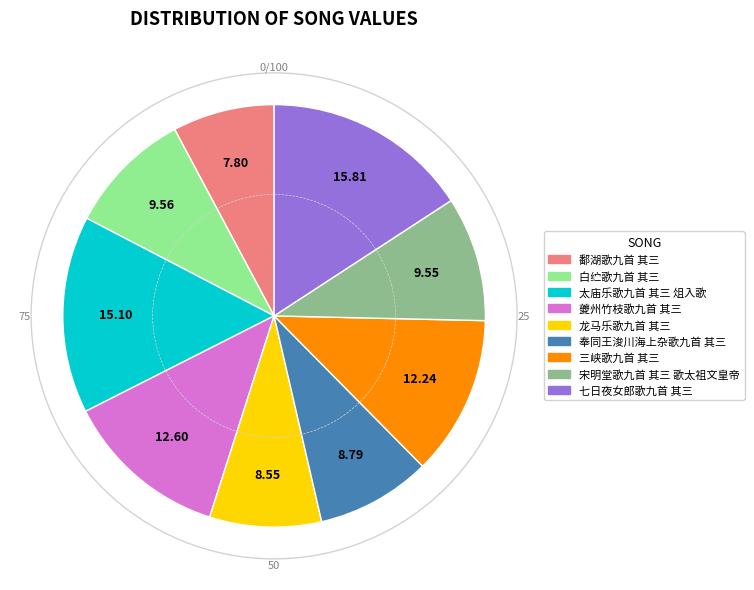

Combined, do 夔州竹枝歌九首 其三 and 七日夜女郎歌九首 其三 account for over 50%?

No